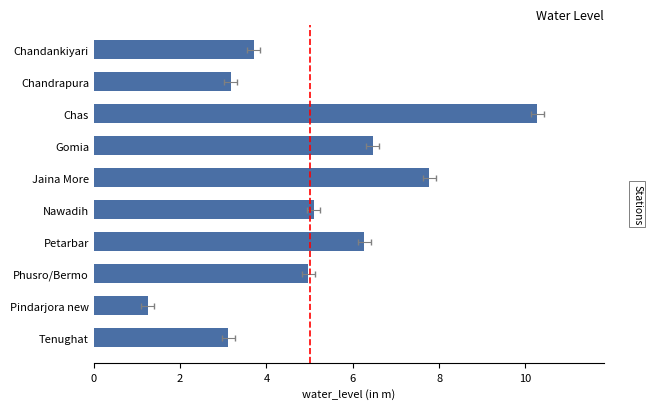

The chart shows a value of 1.2 at Tenughat. True or false?

False